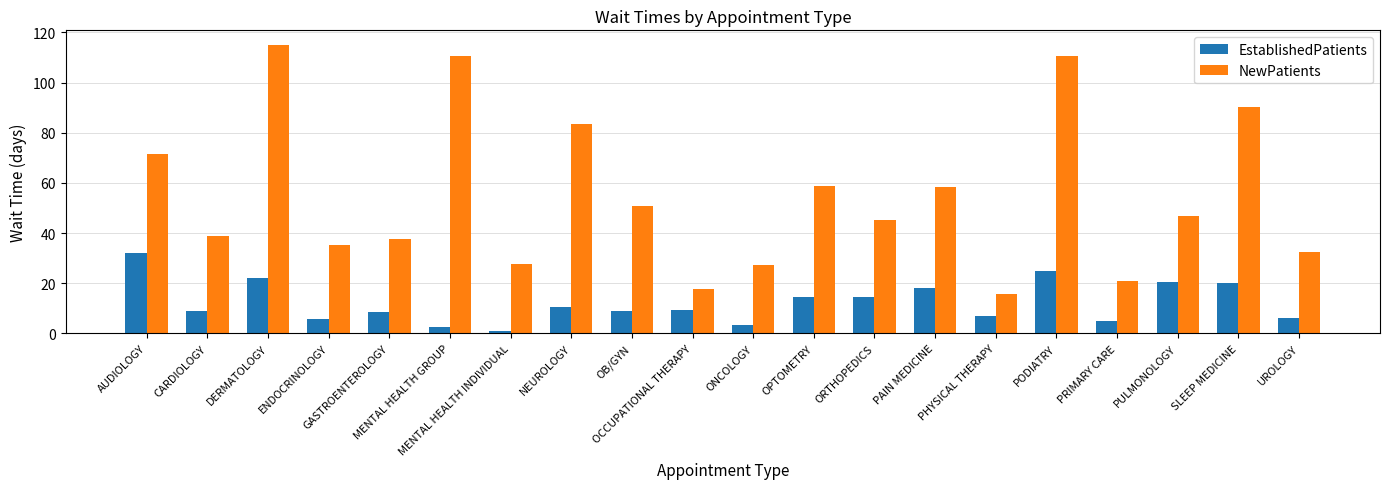

What position from the left is OPTOMETRY?

12